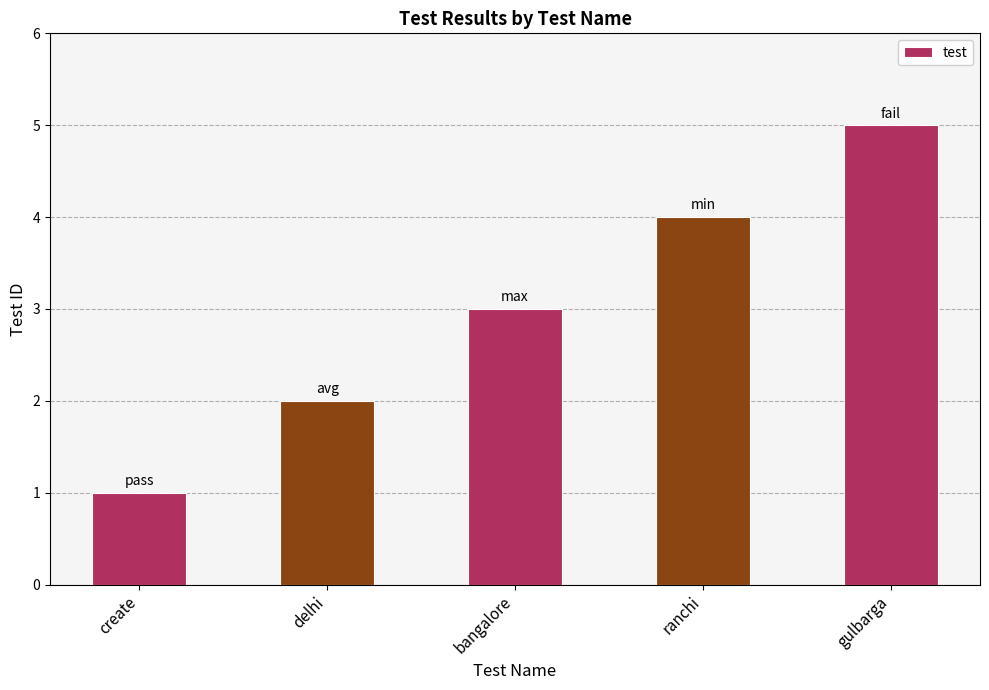

The value at create is 1. True or false?

True